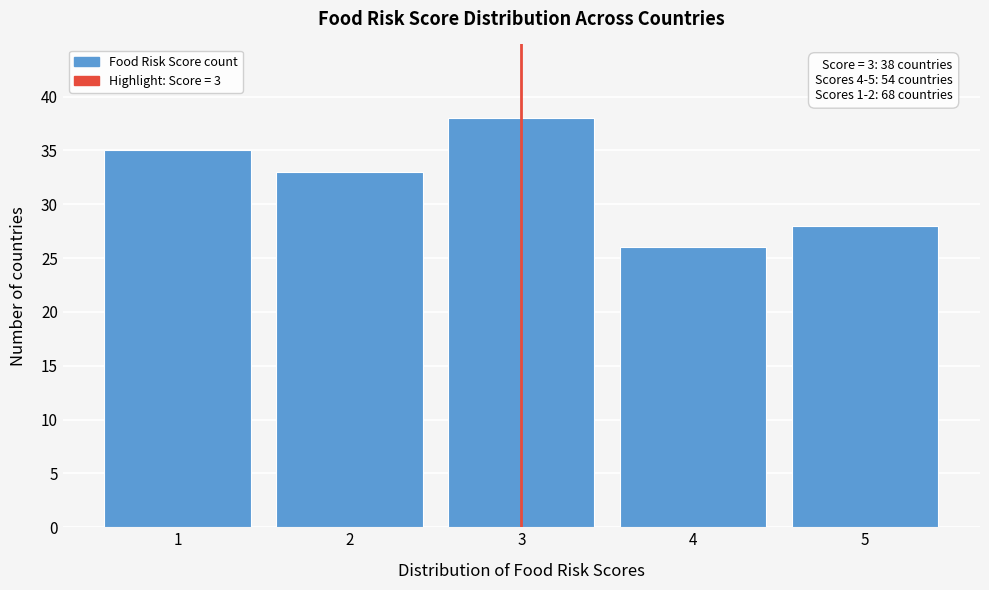

Over which range of the x-axis is the bar tallest?

2.5 to 3.5